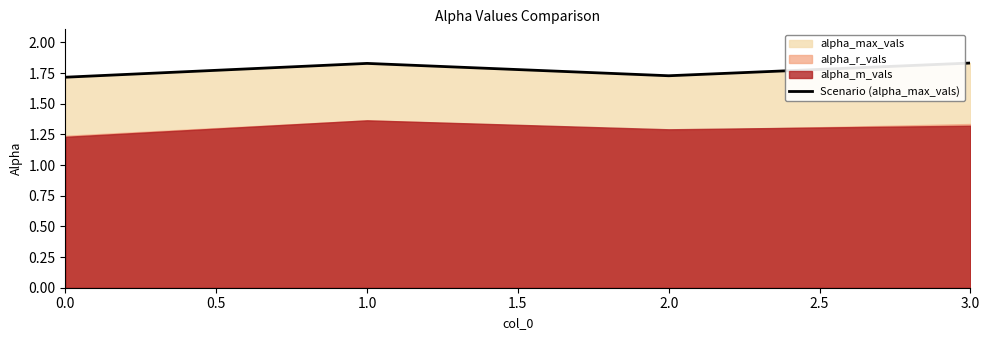

What is the value of the 1st point from the left?

1.7